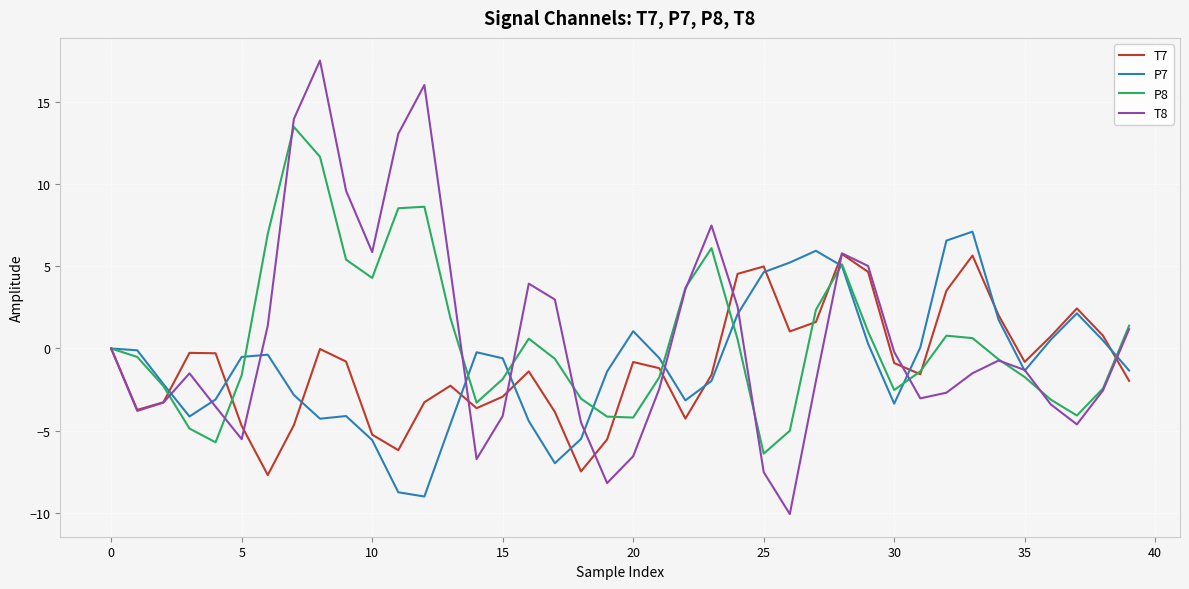

Rank the series by their maximum value, from lowest to highest.

T7, P7, P8, T8